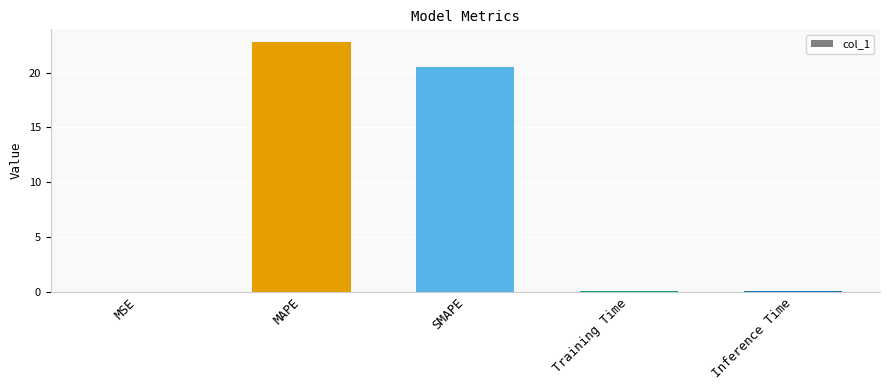

Between MAPE and SMAPE, which is larger?

MAPE